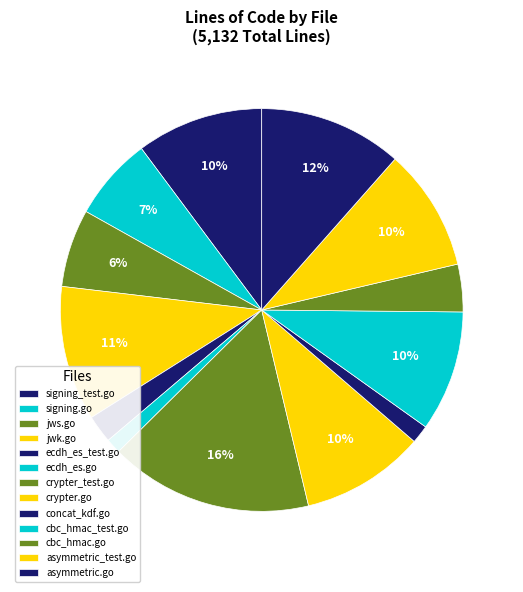

The concat_kdf.go slice represents 9% of the pie. True or false?

False